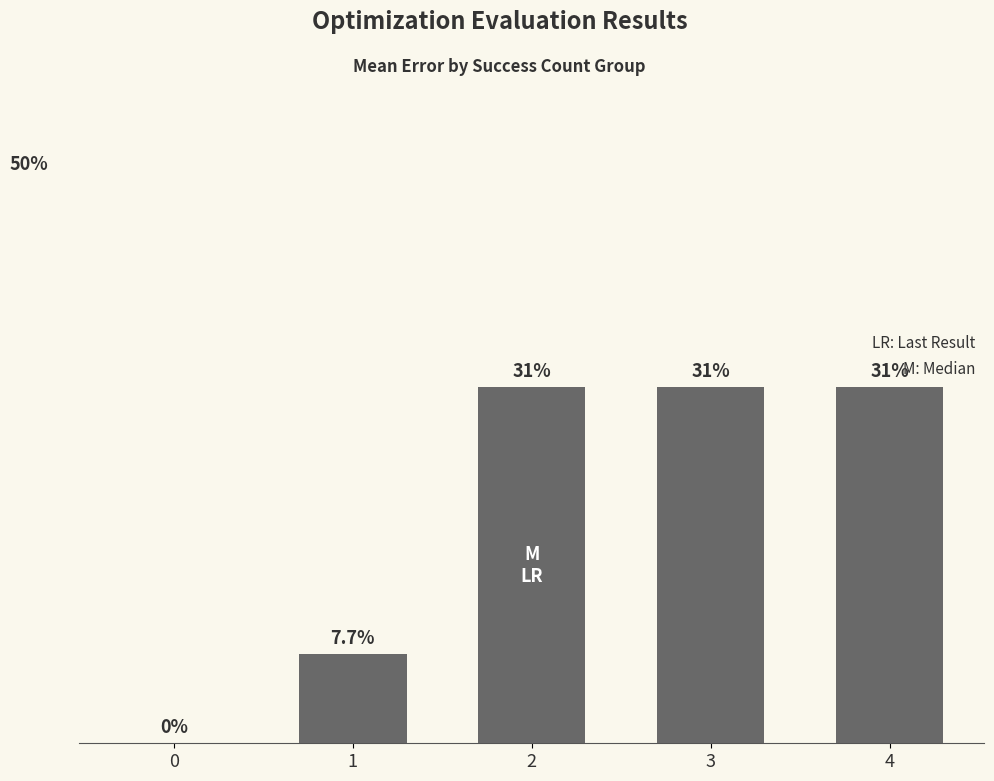

What is the value of the 5th bar from the left?

30.8